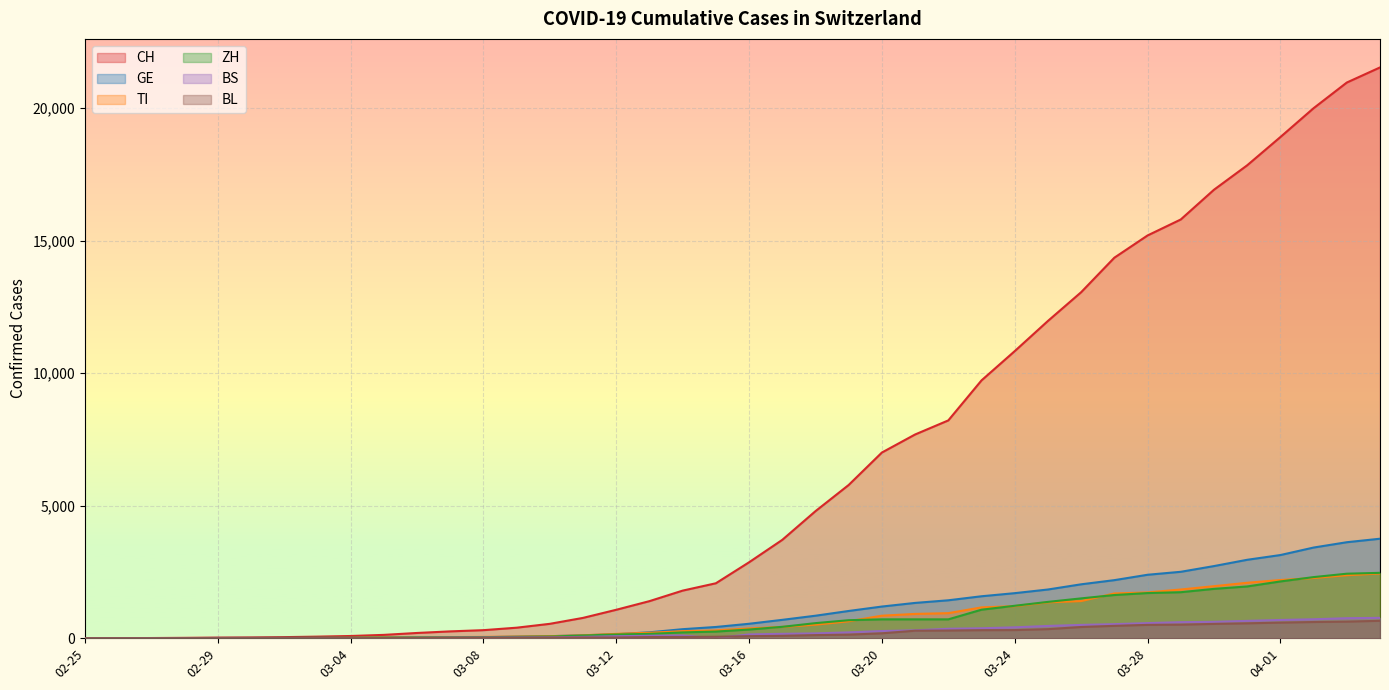

True or false: BS and GE cross at least once.

False